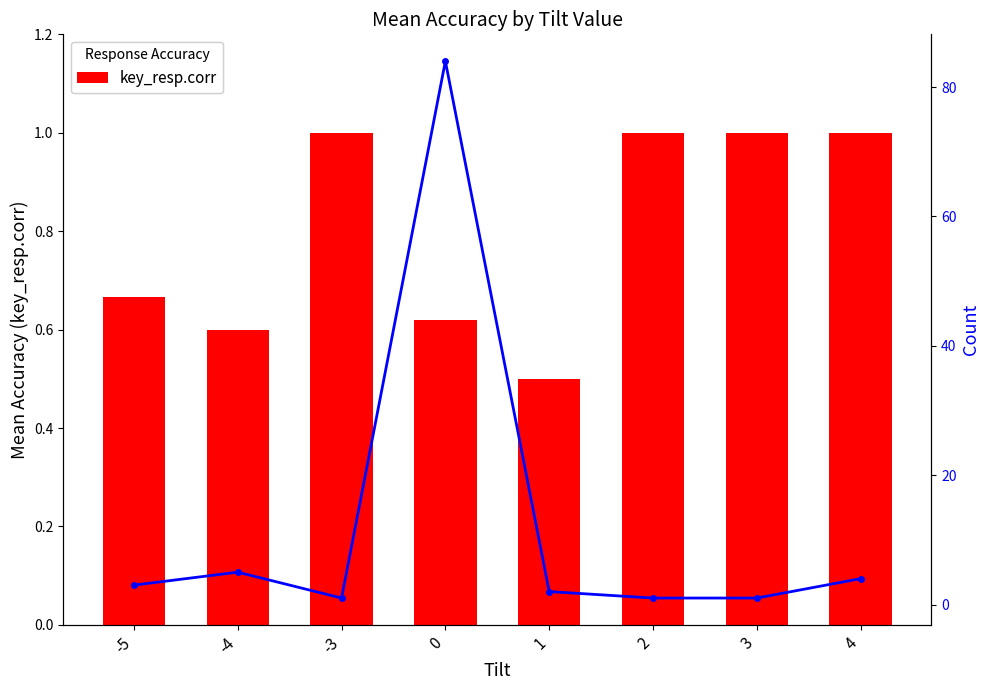

Which has a higher value, 4 or -3?

4